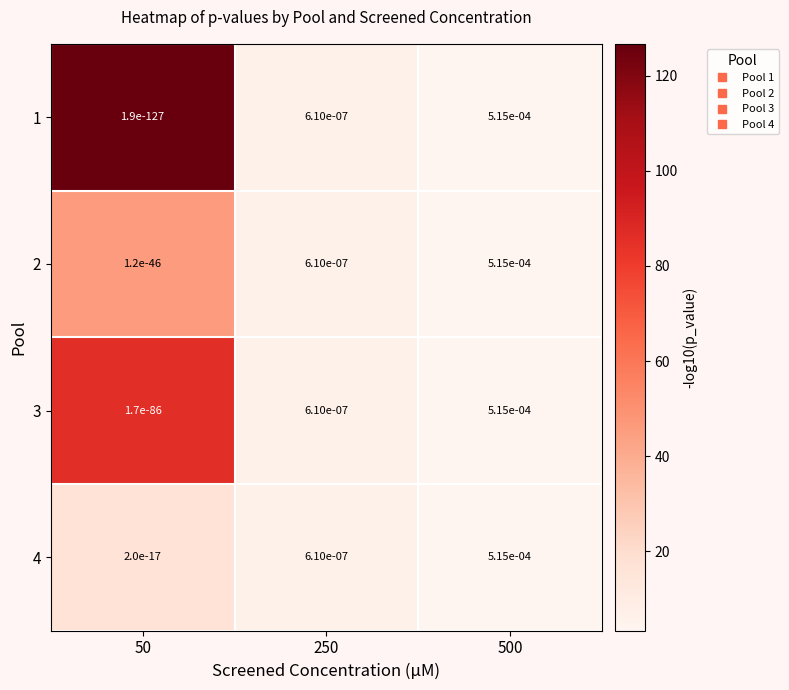

True or false: 3 has a value of 0.0 at 250.

True